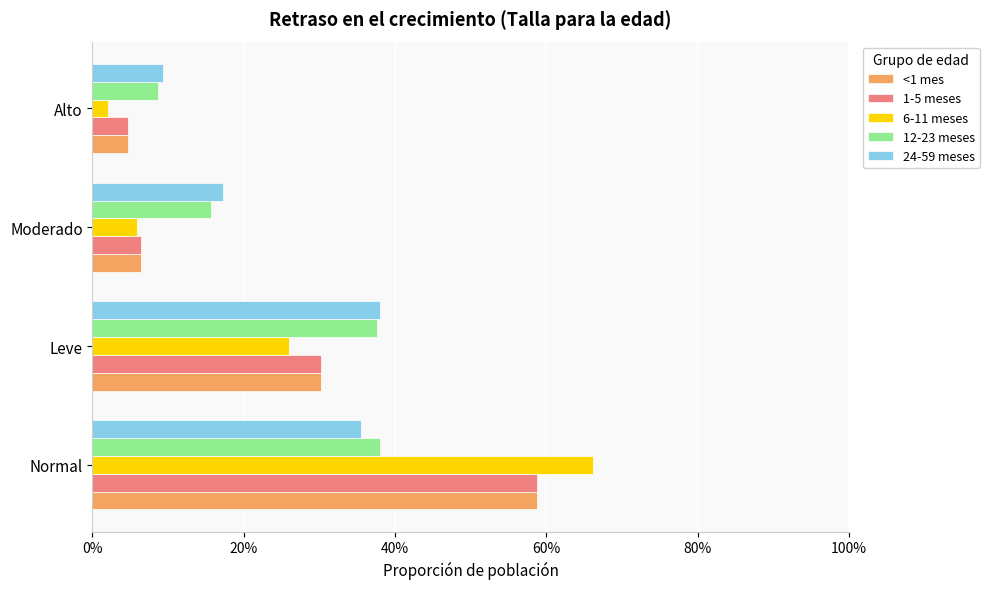

What are all the series names shown in the legend?

<1 mes, 1-5 meses, 6-11 meses, 12-23 meses, 24-59 meses